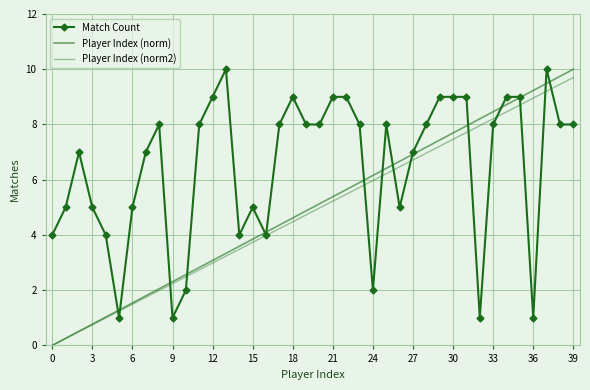

At which category is the sum across all series the highest?

37